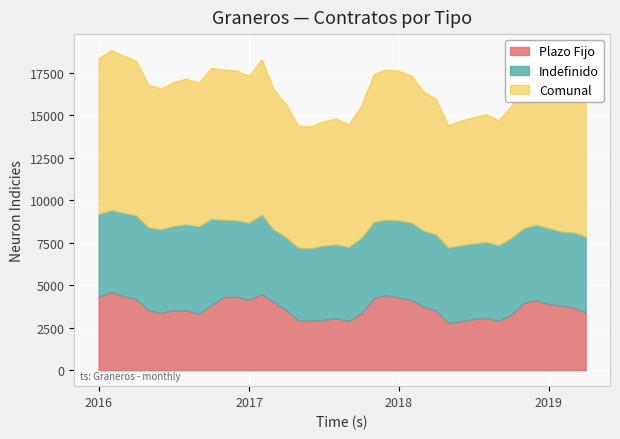

What are all the series names shown in the legend?

Plazo Fijo, Indefinido, Comunal